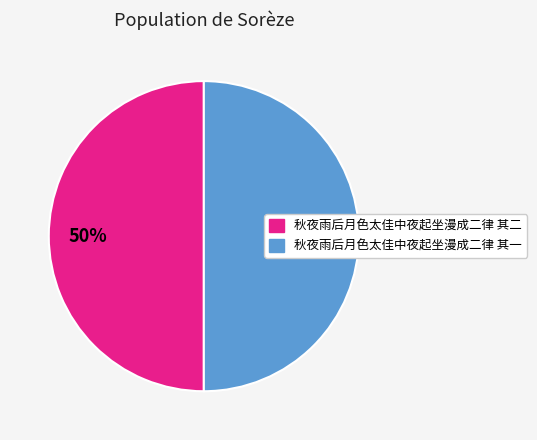

The 秋夜雨后月色太佳中夜起坐漫成二律 其二 slice represents 50% of the pie. True or false?

True